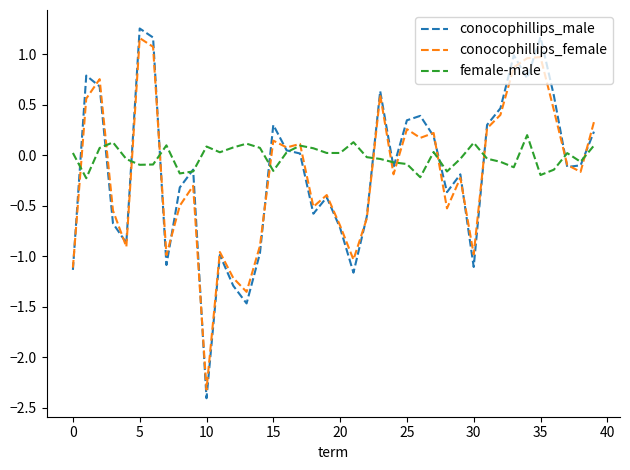

What is the smallest value displayed?

-2.4